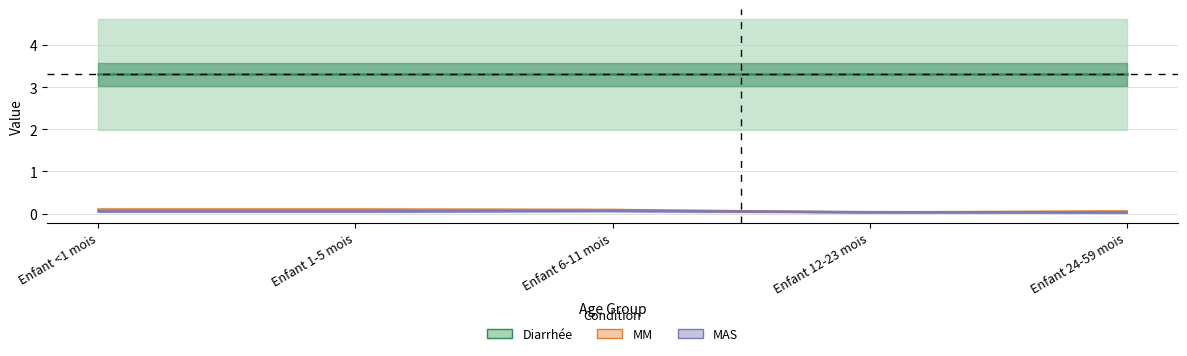

Reading left to right, extract all data points from this chart.

Diarrhée: 3.3	3.3	3.3	3.3	3.3
MM: 0.1	0.1	0.1	0.0	0.1
MAS: 0.1	0.1	0.1	0.0	0.0